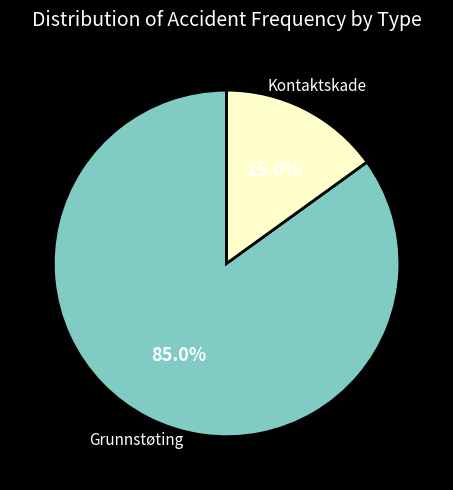

Combined, do Grunnstøting and Kontaktskade account for over 50%?

Yes